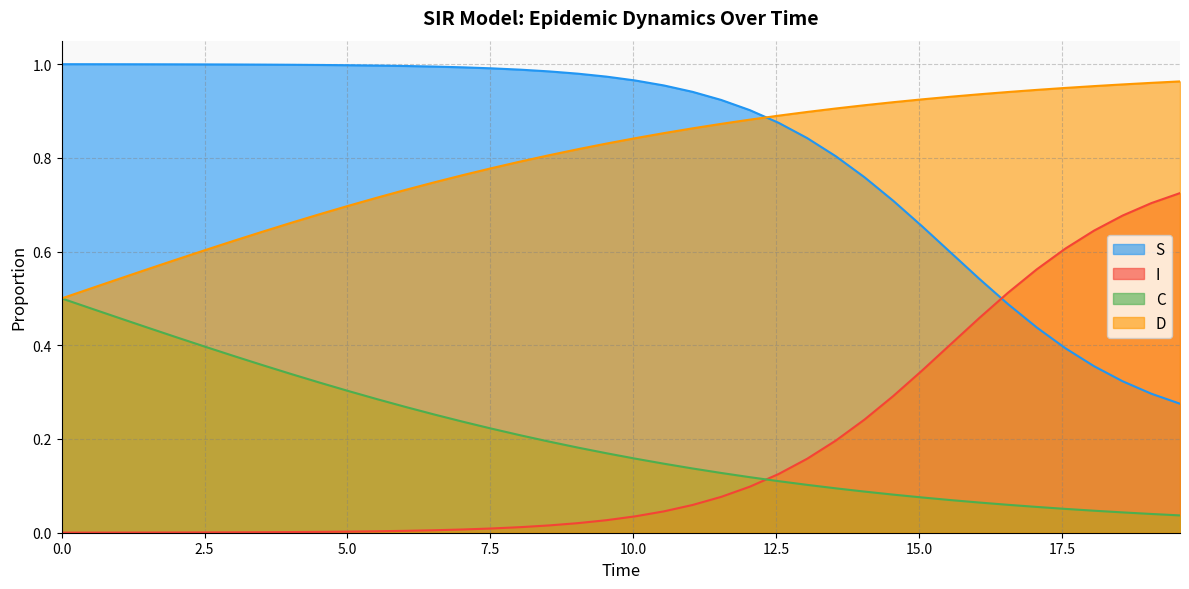

True or false: S and C cross at least once.

False